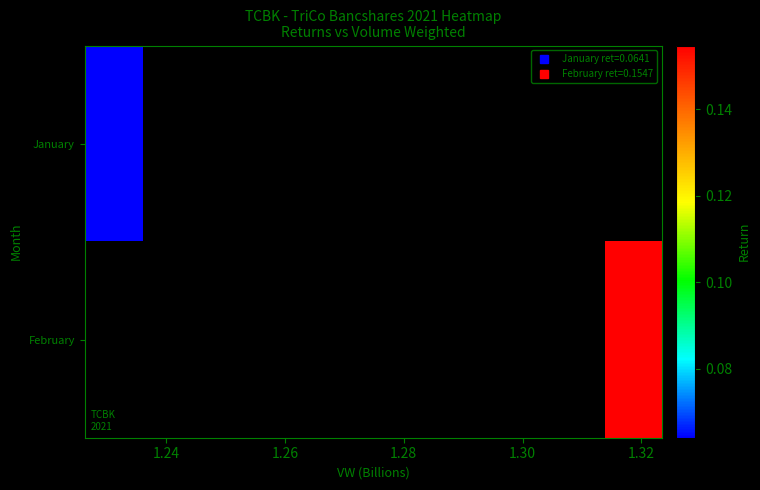

At how many categories does at least one series exceed 0?

2